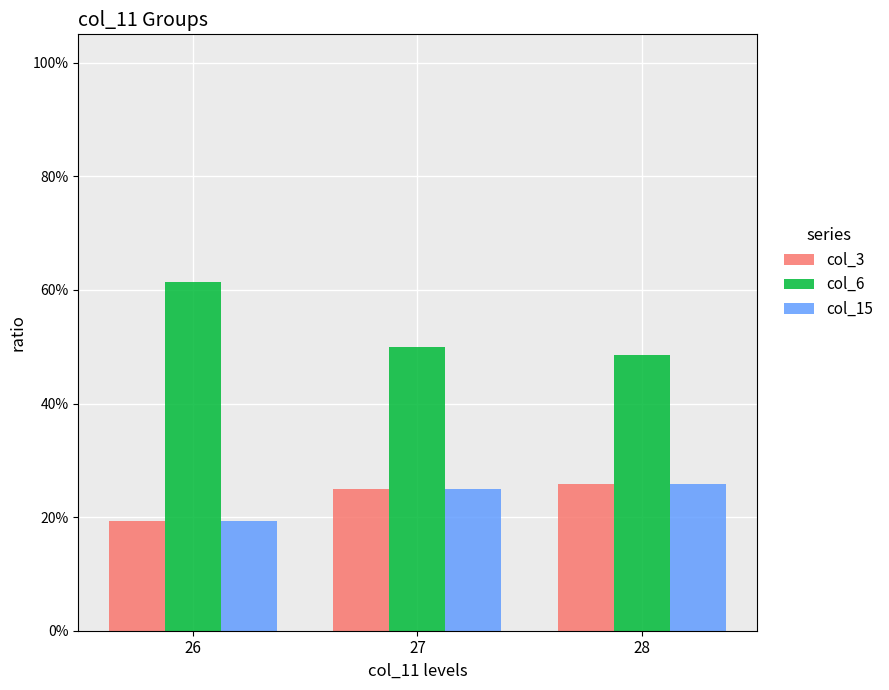

Are the bars grouped side by side (vs. stacked)?

Yes